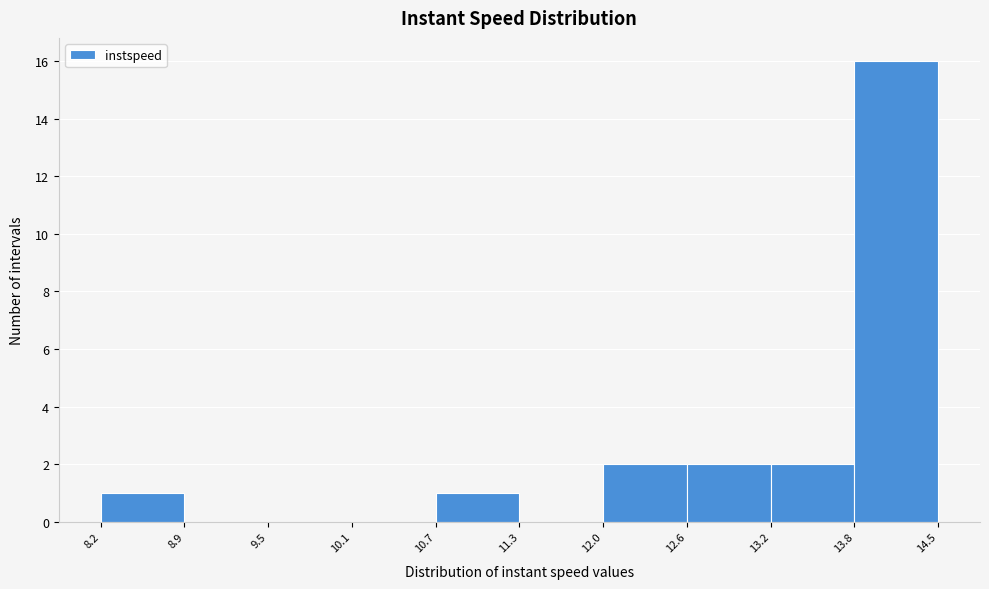

Reading left to right, list every bar in this chart as the range it spans on the x-axis followed by its height. The values are not printed on the chart, so give them approximately, as read against the axis.

8.2 to 8.9: 1
8.9 to 9.5: 0
9.5 to 10.1: 0
10.1 to 10.7: 0
10.7 to 11.3: 1
11.3 to 12.0: 0
12.0 to 12.6: 2
12.6 to 13.2: 2
13.2 to 13.8: 2
13.8 to 14.5: 16